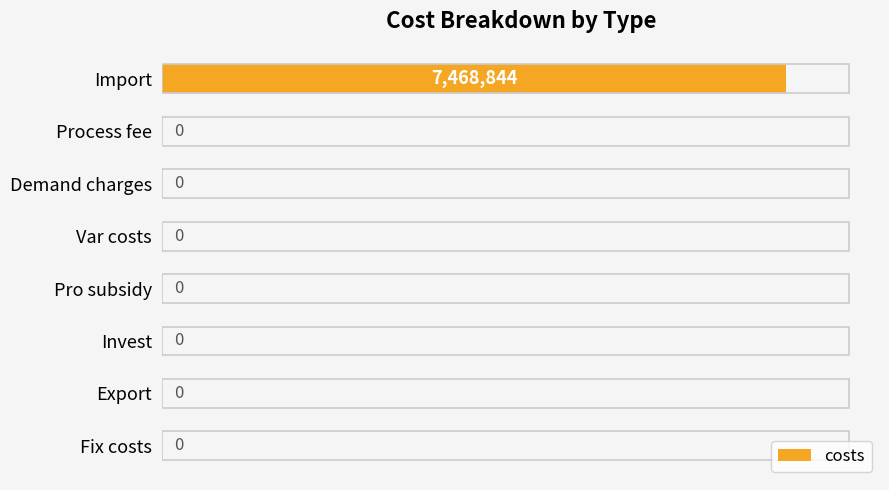

Rank the categories by value from highest to lowest.

0, 1, 2, 3, 4, 5, 6, 7